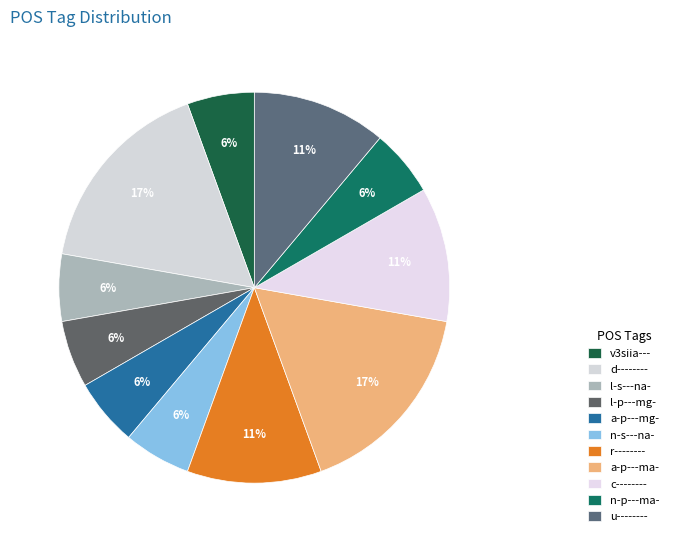

What percentage is NOT represented by l-s---na-?

94.4%